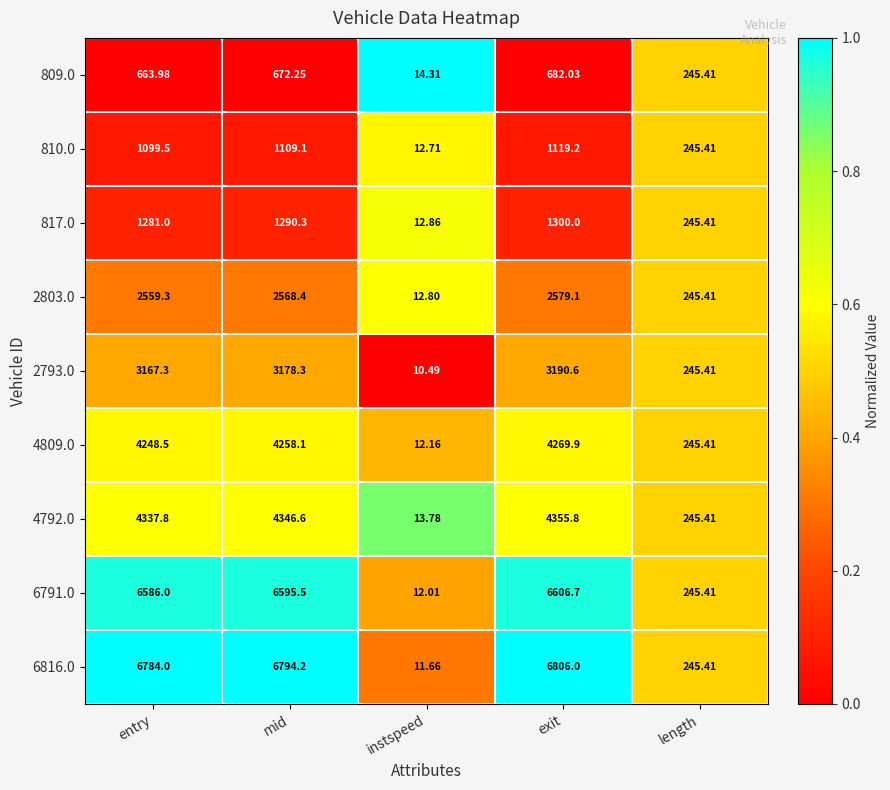

Where is 2793.0 nearest to the value 1600?

length